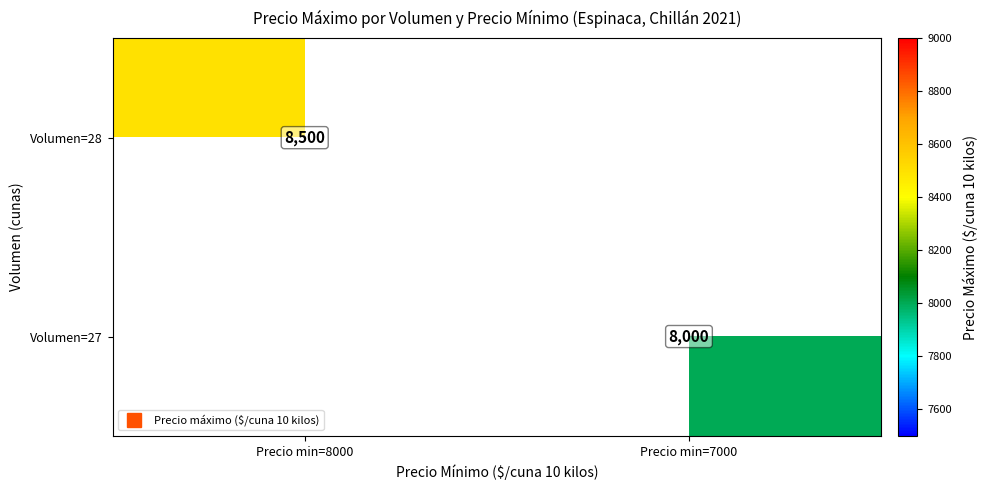

Which series has the widest spread of values?

Volumen=28